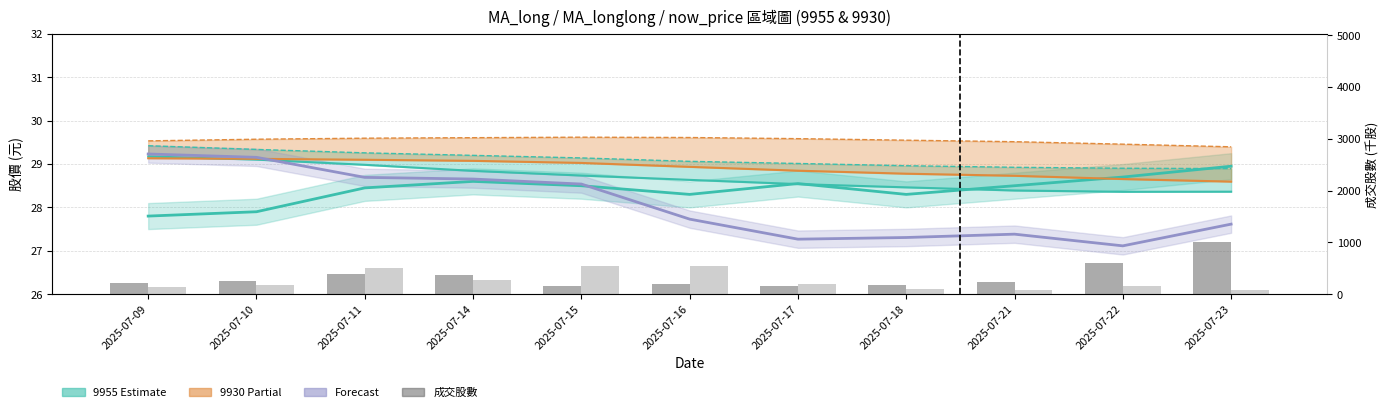

What is the difference between the second highest and second lowest values in the 9955 now_price series?

0.8